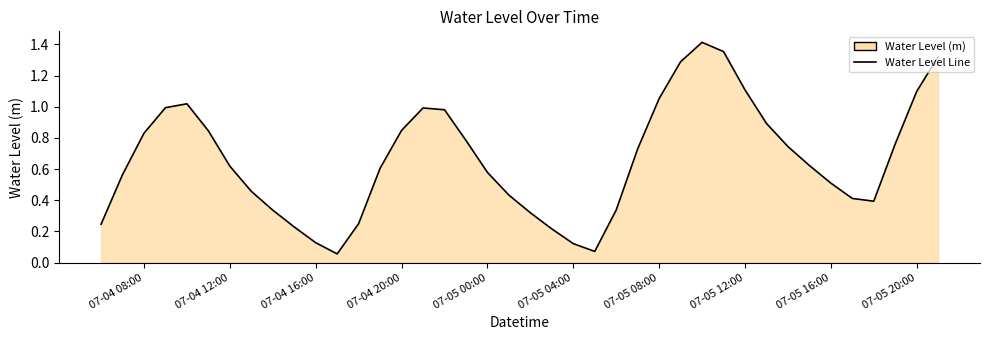

What is the sum of the values at 07-05 08:00 and 07-04 12:00?

1.7